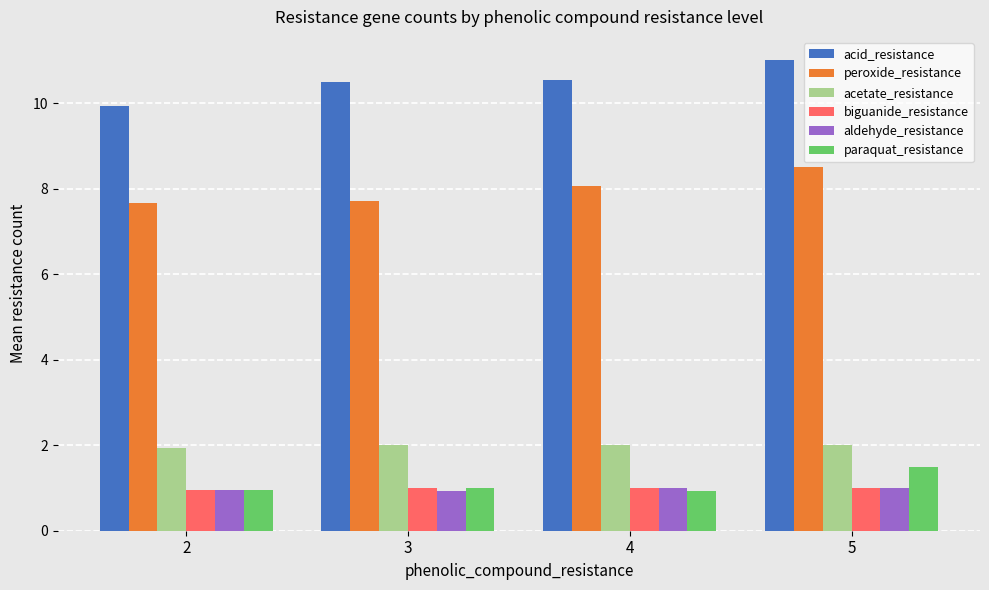

How many bars are there in each group?

6